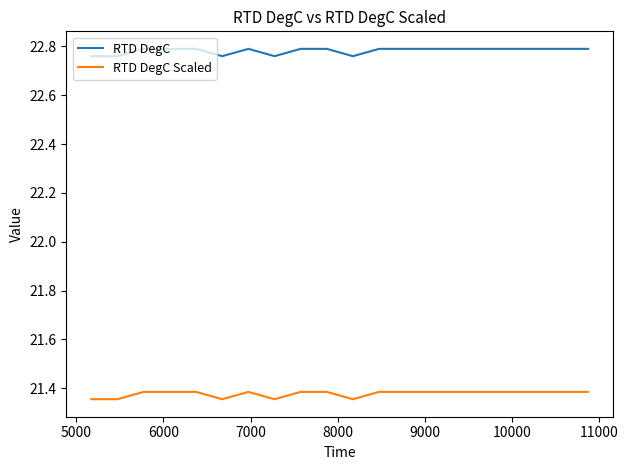

True or false: RTD DegC and RTD DegC Scaled cross at least once.

False